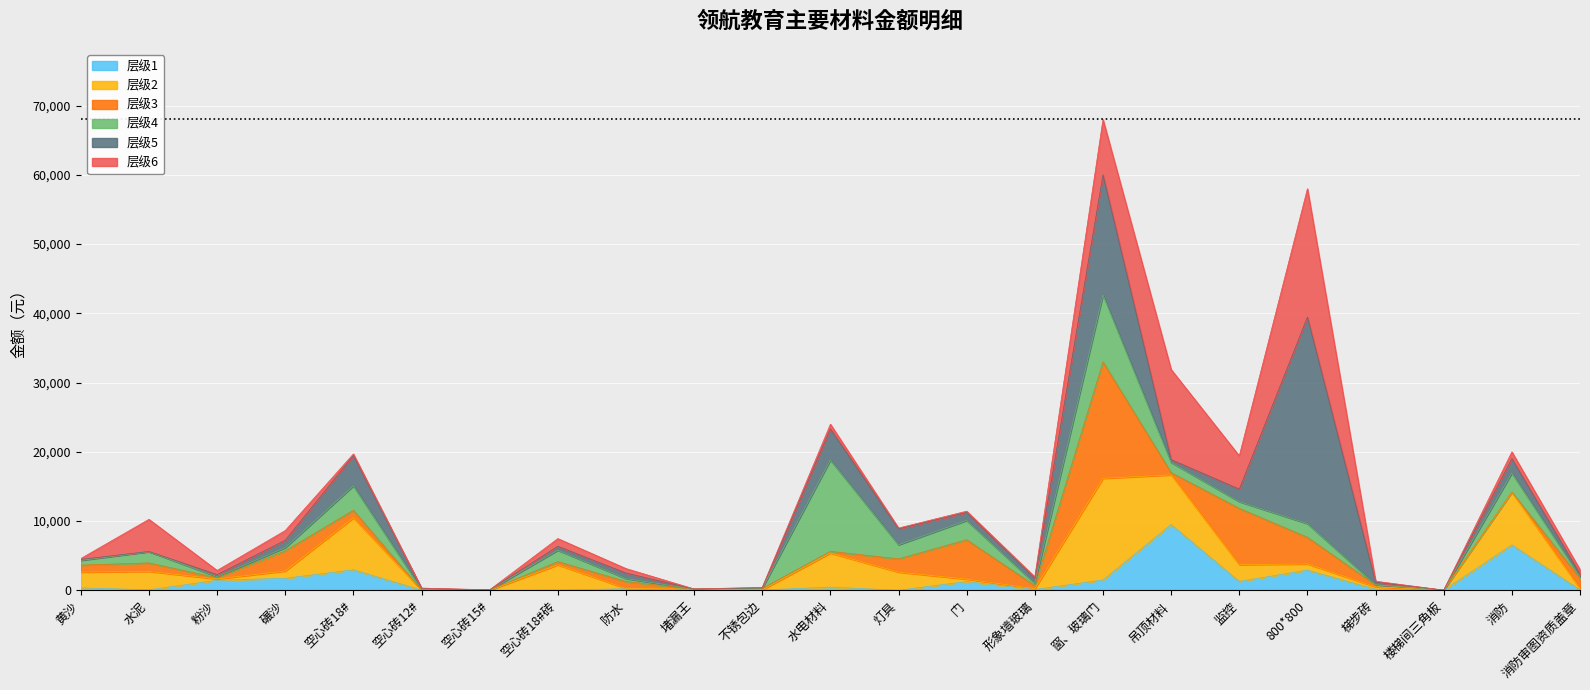

Count the number of values greater than 7480.

11